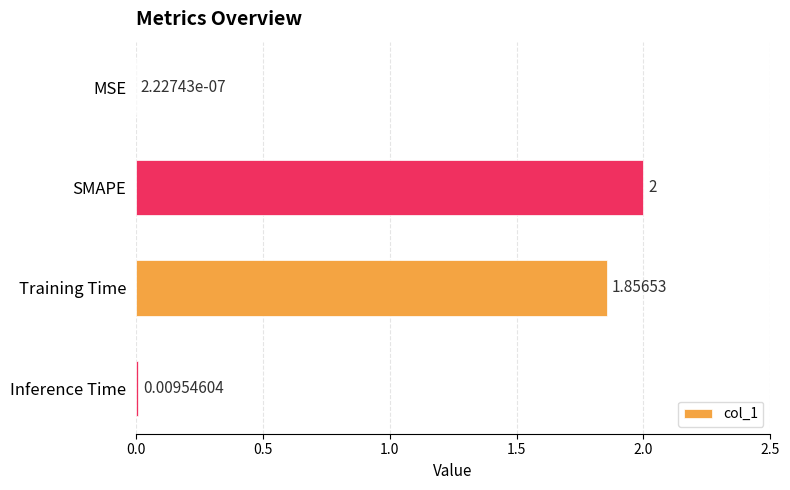

What is the maximum value shown in the chart?

2.0